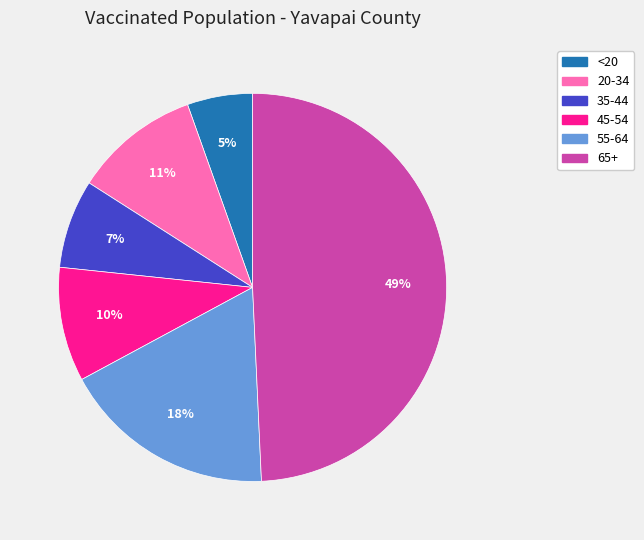

Is the sum of 45-54 and 55-64 greater than half?

No